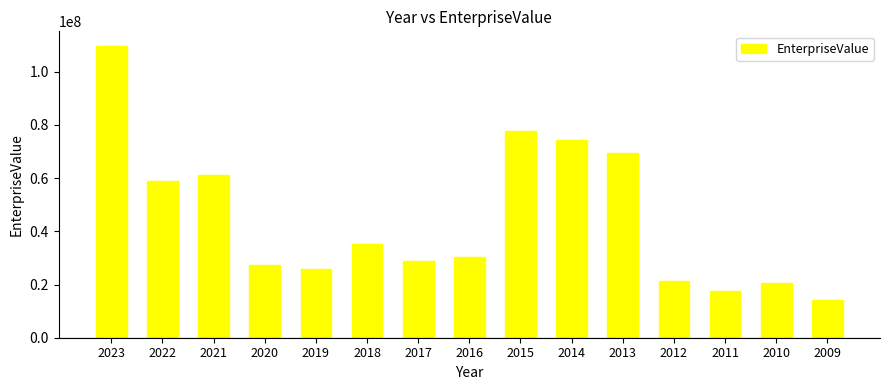

At which label does the data first exceed 30457453?

2023